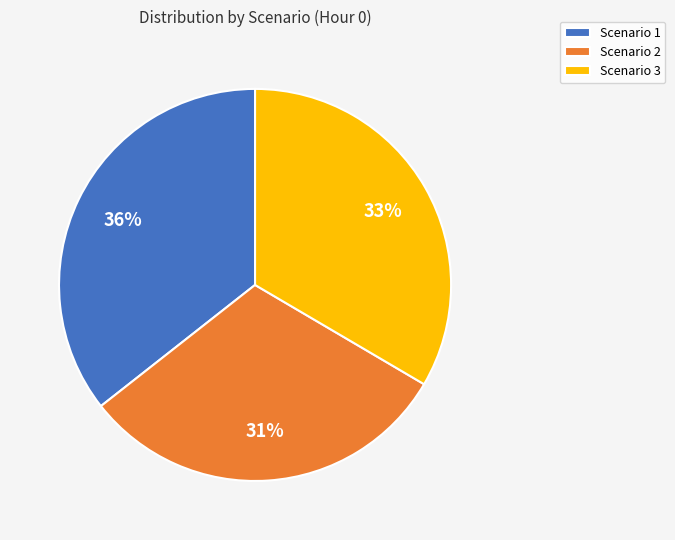

Does Scenario 2 account for over 50% of the chart?

No